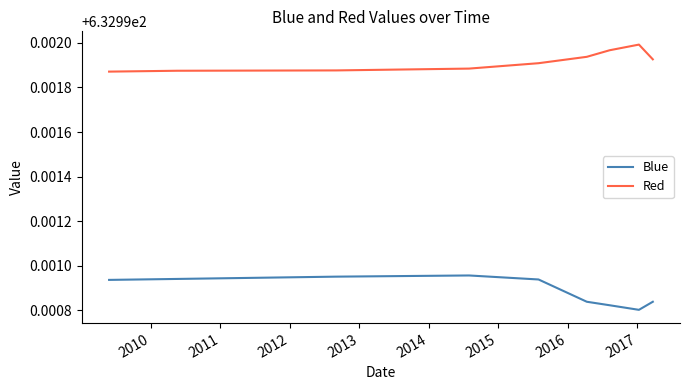

True or false: Blue and Red intersect in this chart.

False